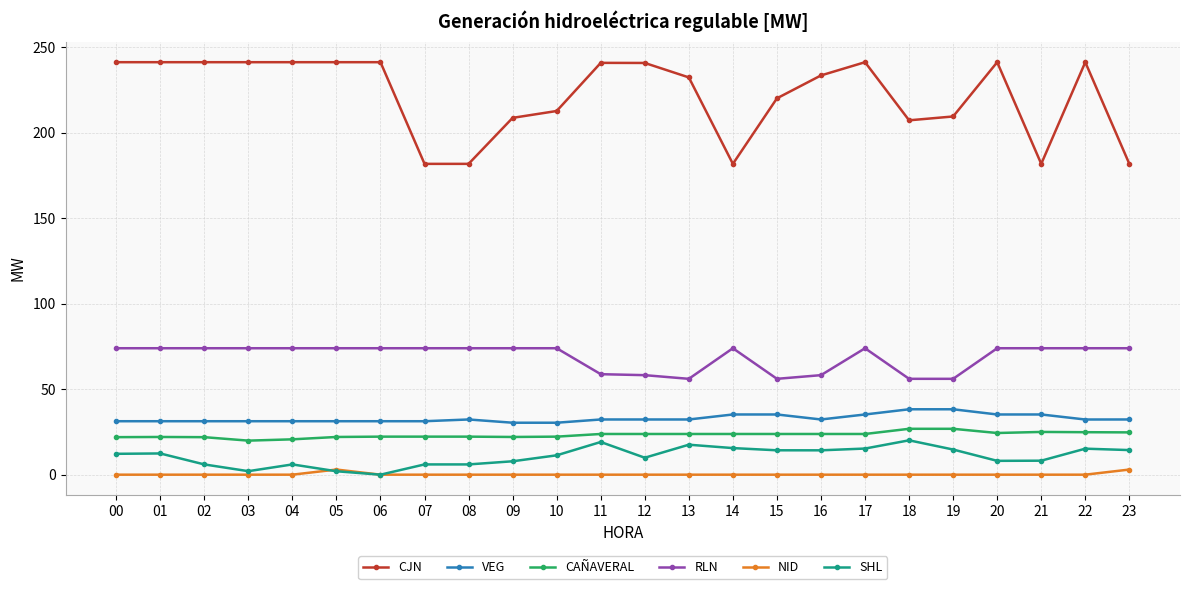

What is the total value across all series at 16?

362.1